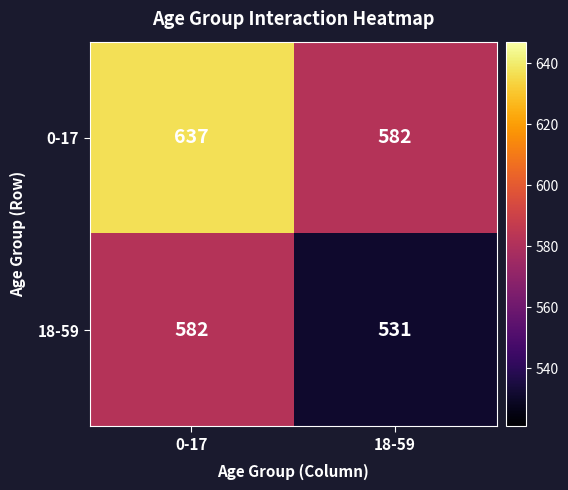

What is the spread (max minus min) of values at 18-59?

51